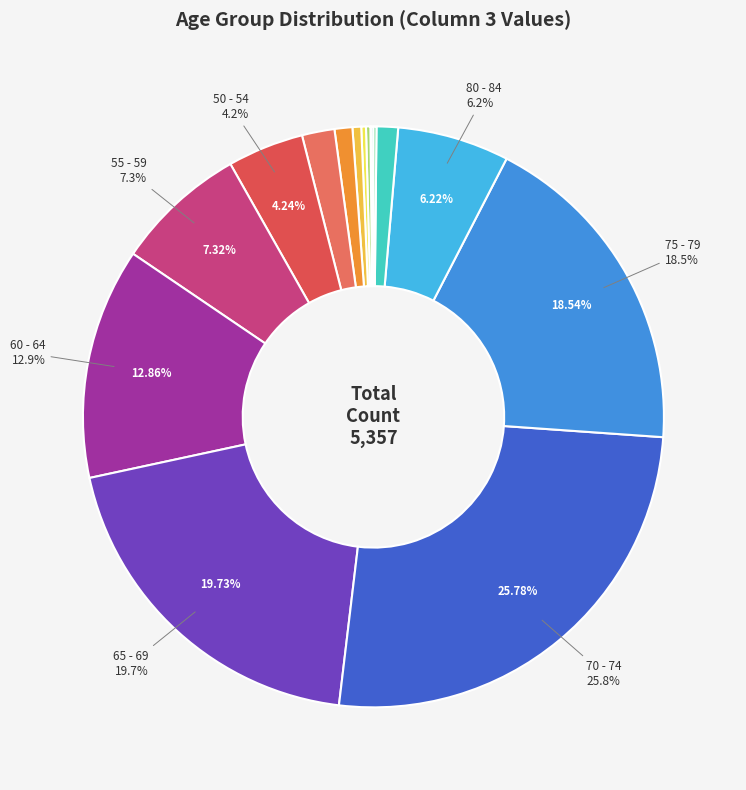

Does any single category account for the majority?

No